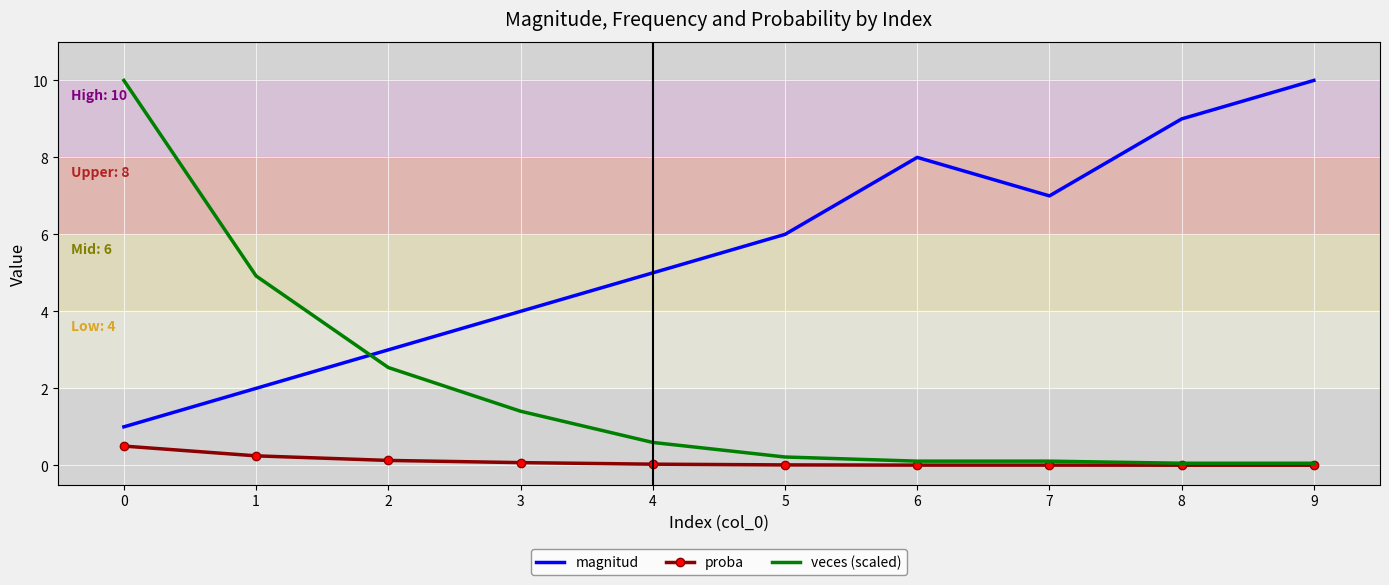

True or false: proba and magnitud intersect in this chart.

False